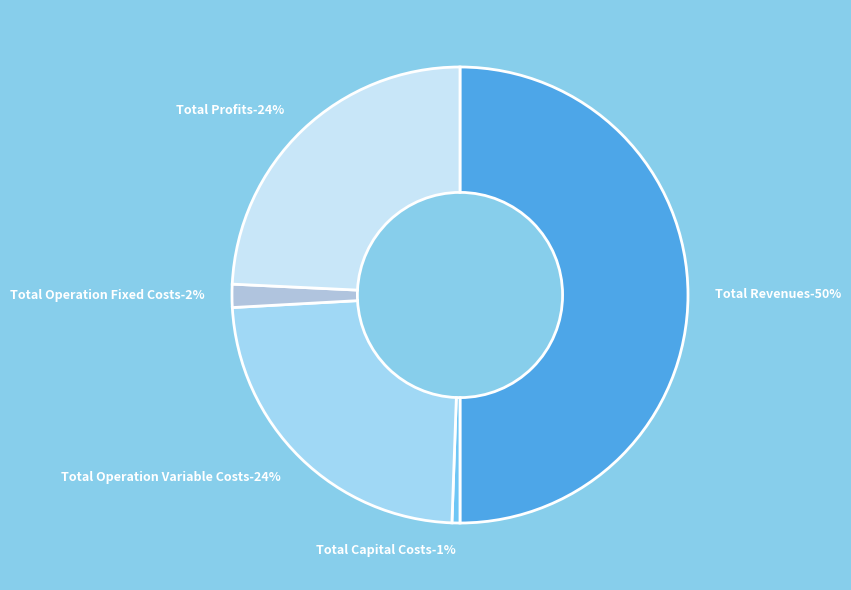

To the nearest percent, what percentage of the pie is Total Profits?

24%